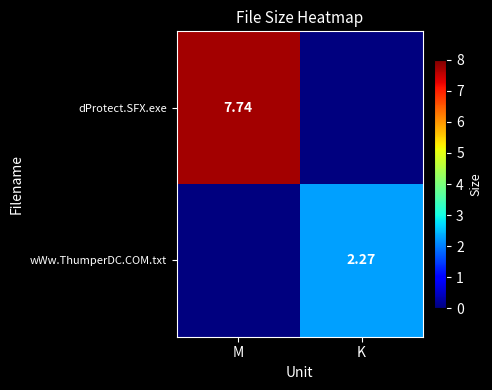

Is the value of dProtect.SFX.exe at M greater than the value of wWw.ThumperDC.COM.txt at K?

Yes